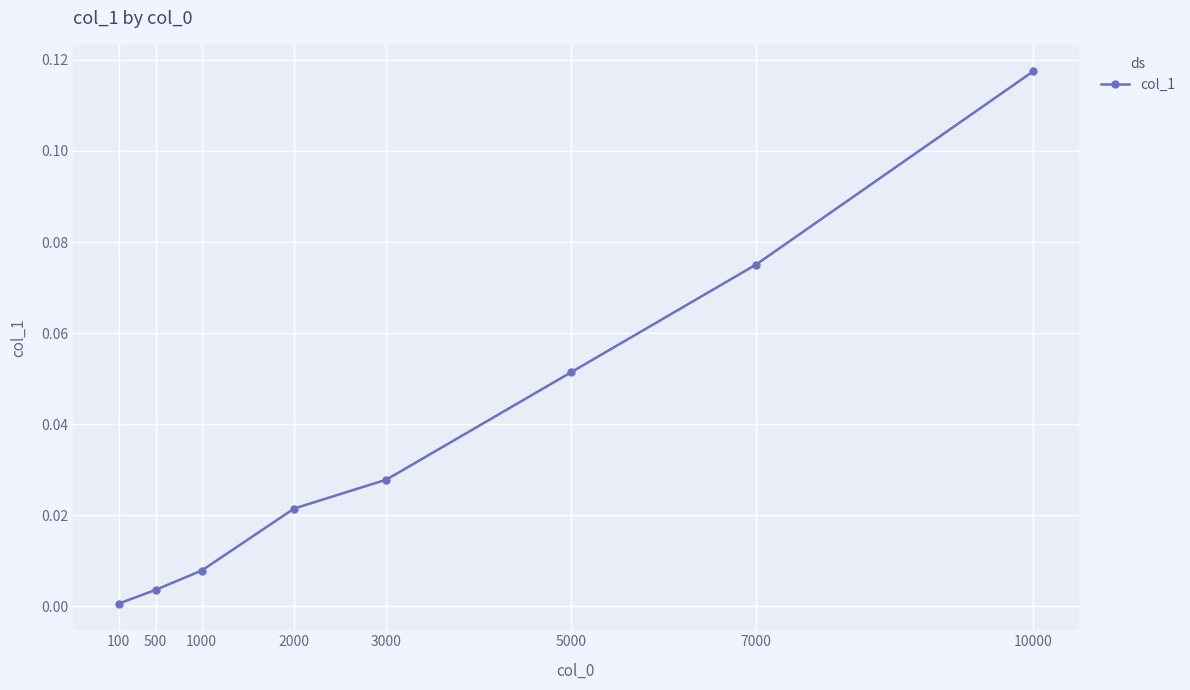

Rank the categories by value from highest to lowest.

10000, 7000, 5000, 3000, 2000, 1000, 500, 100